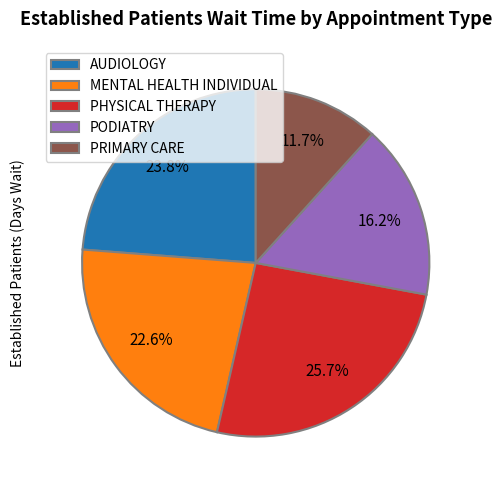

What is the largest slice in the pie chart?

PHYSICAL THERAPY